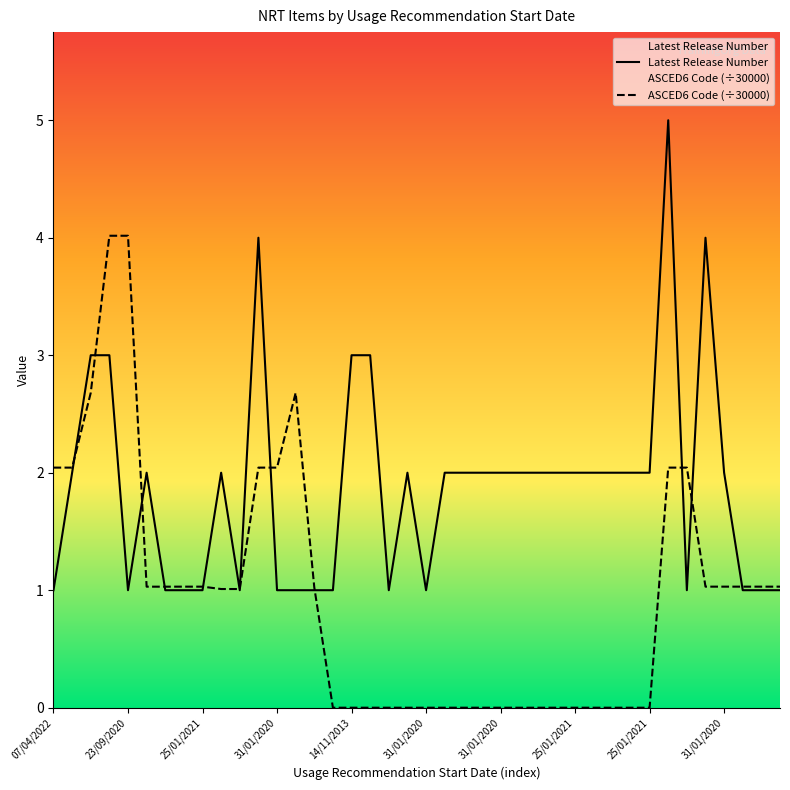

True or false: ASCED6 Code has a value of -2.5 at 30/01/2020.

False